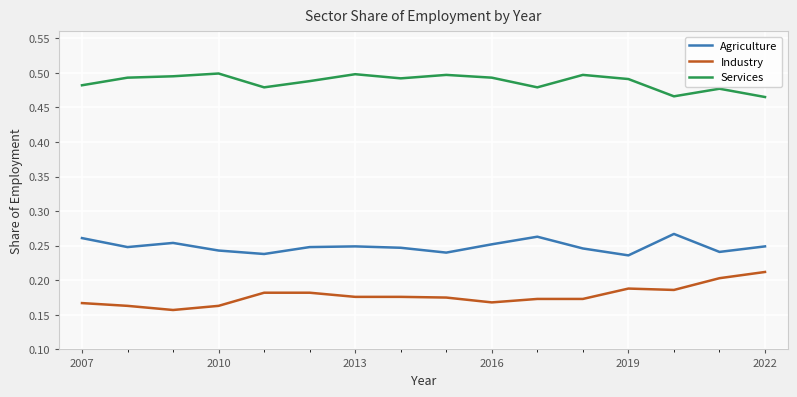

True or false: Services and Industry cross at least once.

False